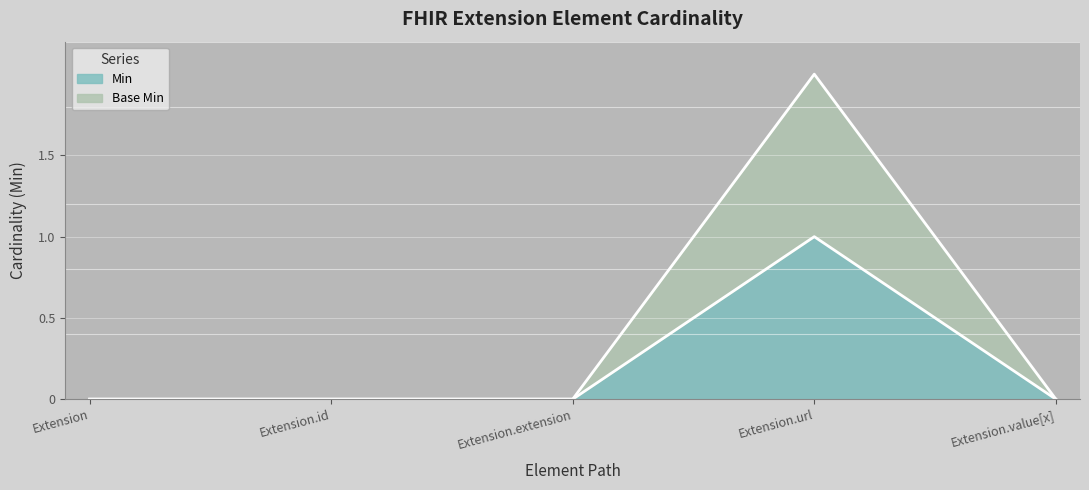

What are all the series names shown in the legend?

Min, Base Min